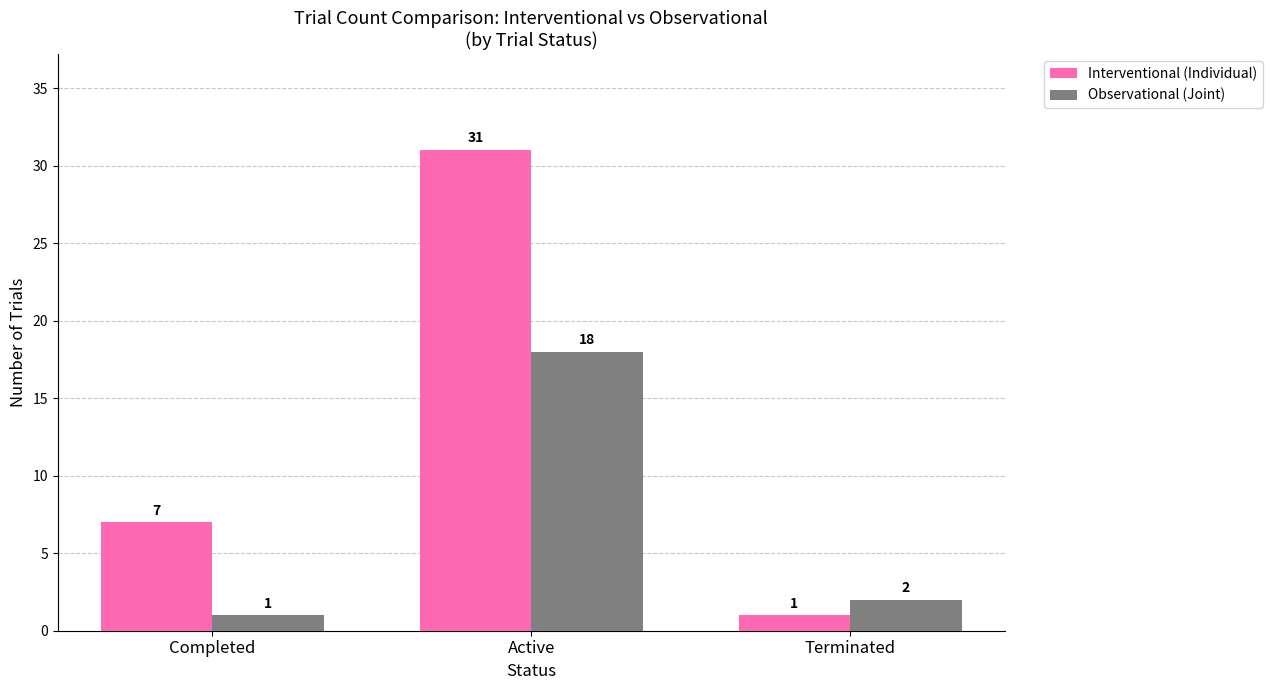

The Observational (Joint) series shows 1 at Completed. True or false?

True